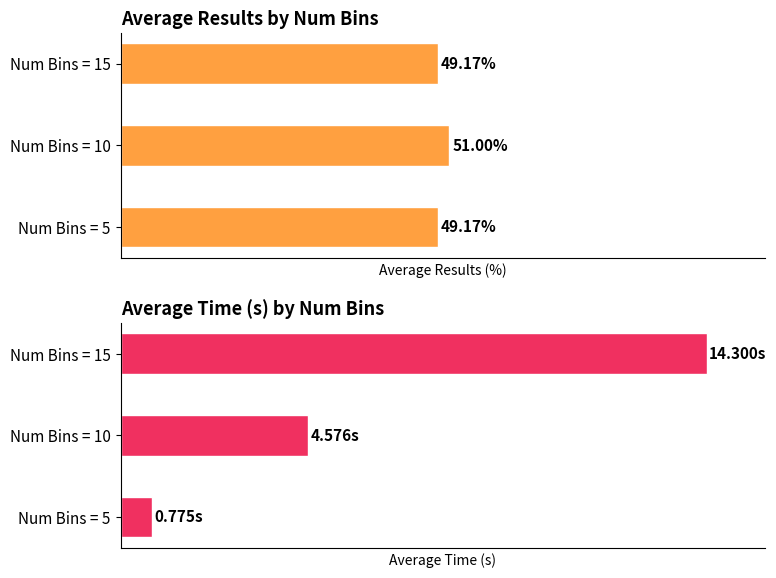

Which series has the largest total across all categories?

Average Results